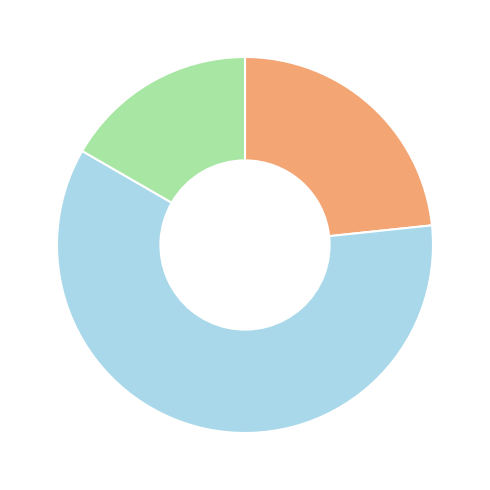

Is there any slice that represents more than half of the pie?

Yes